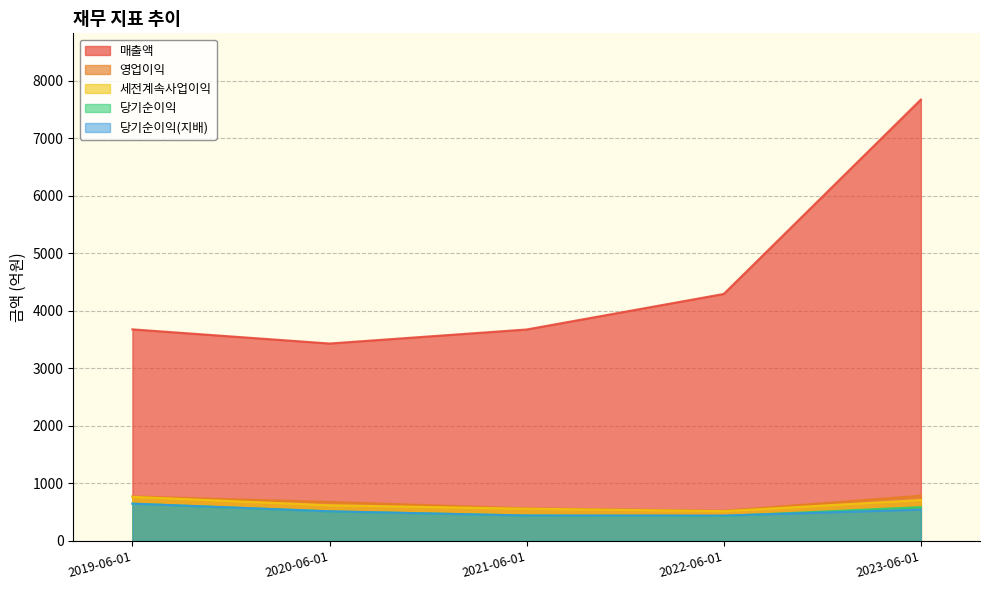

What is the difference between the second highest and minimum values in the 당기순이익(지배) series?

103